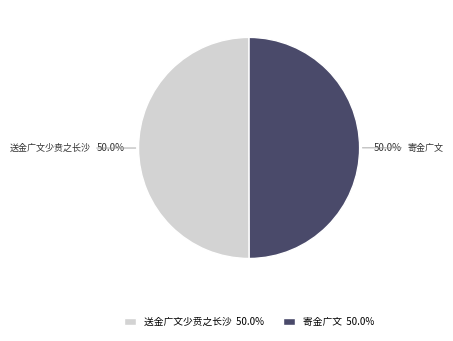

To the nearest percent, what percentage of the pie is 寄金广文?

50%